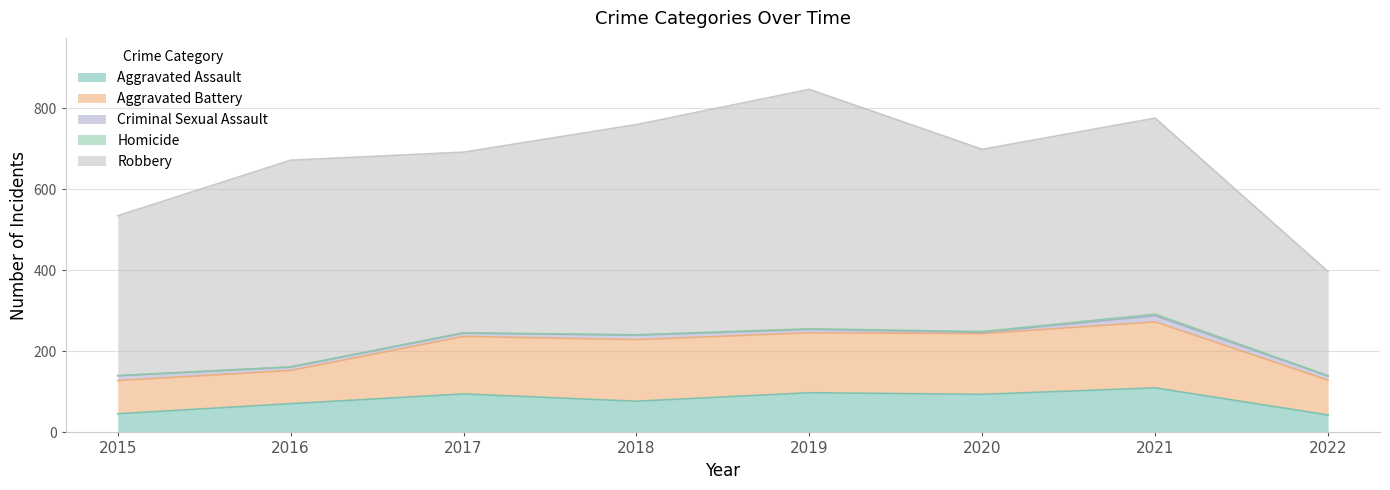

At which label does Homicide first exceed 1?

2019